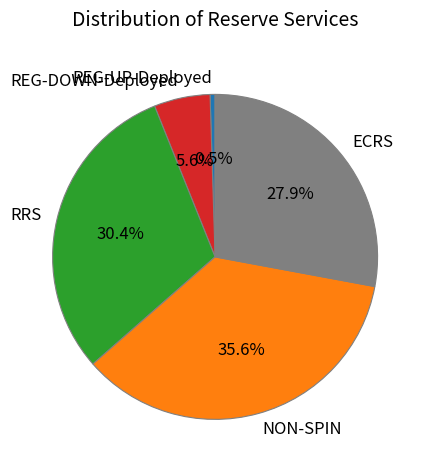

Is it true that REG-DOWN-Deployed is 16% of the pie?

False